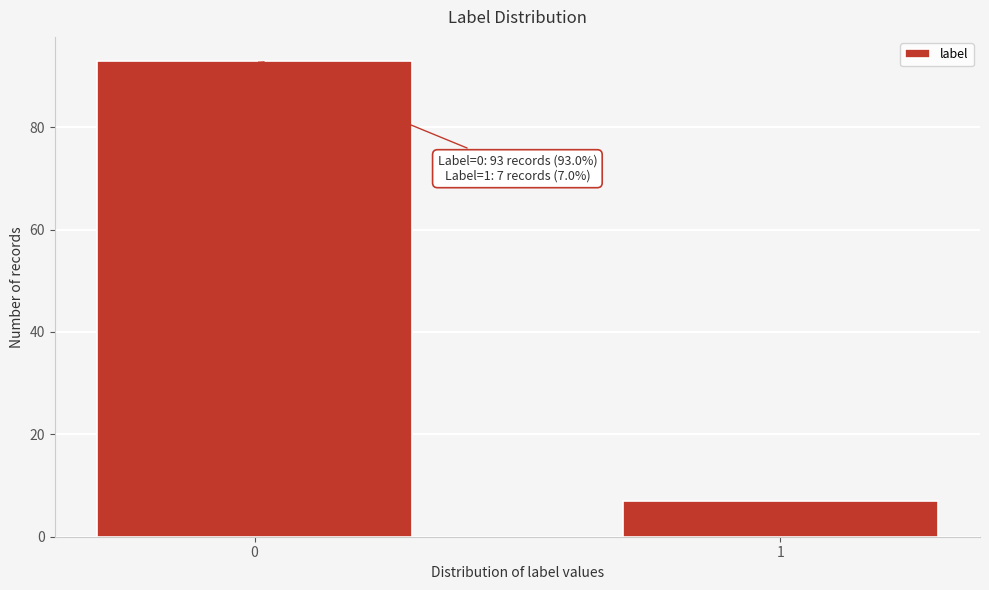

Reading left to right, transcribe all the data shown in this chart.

93	7